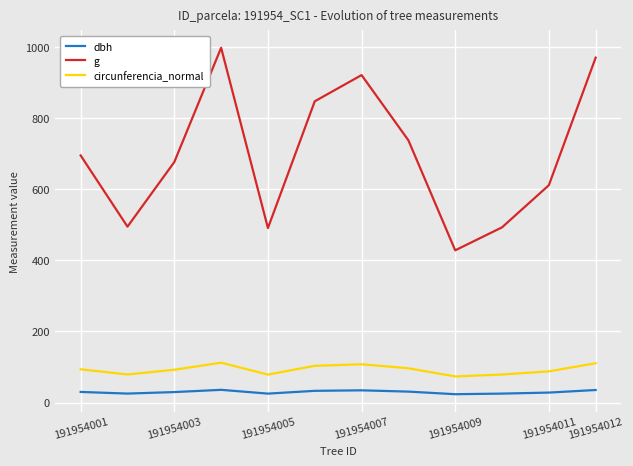

What is the minimum value shown in the chart?

23.4